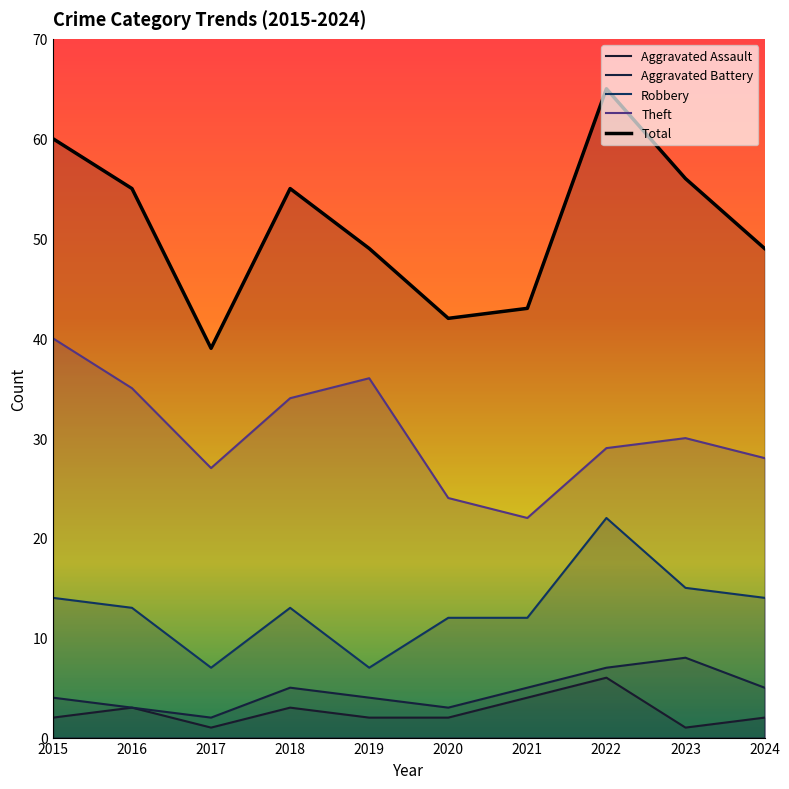

How many data points in Aggravated Battery are less than 5?

5